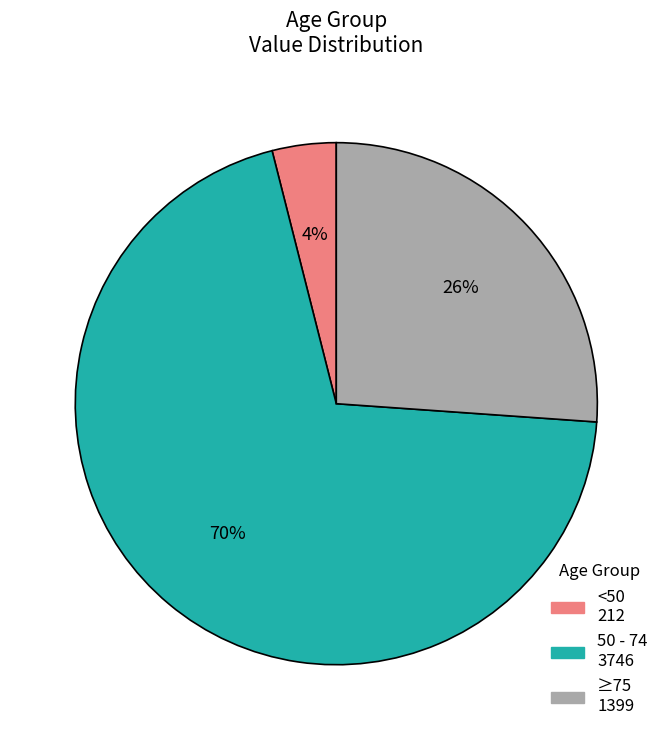

How many slices are in this pie chart?

3